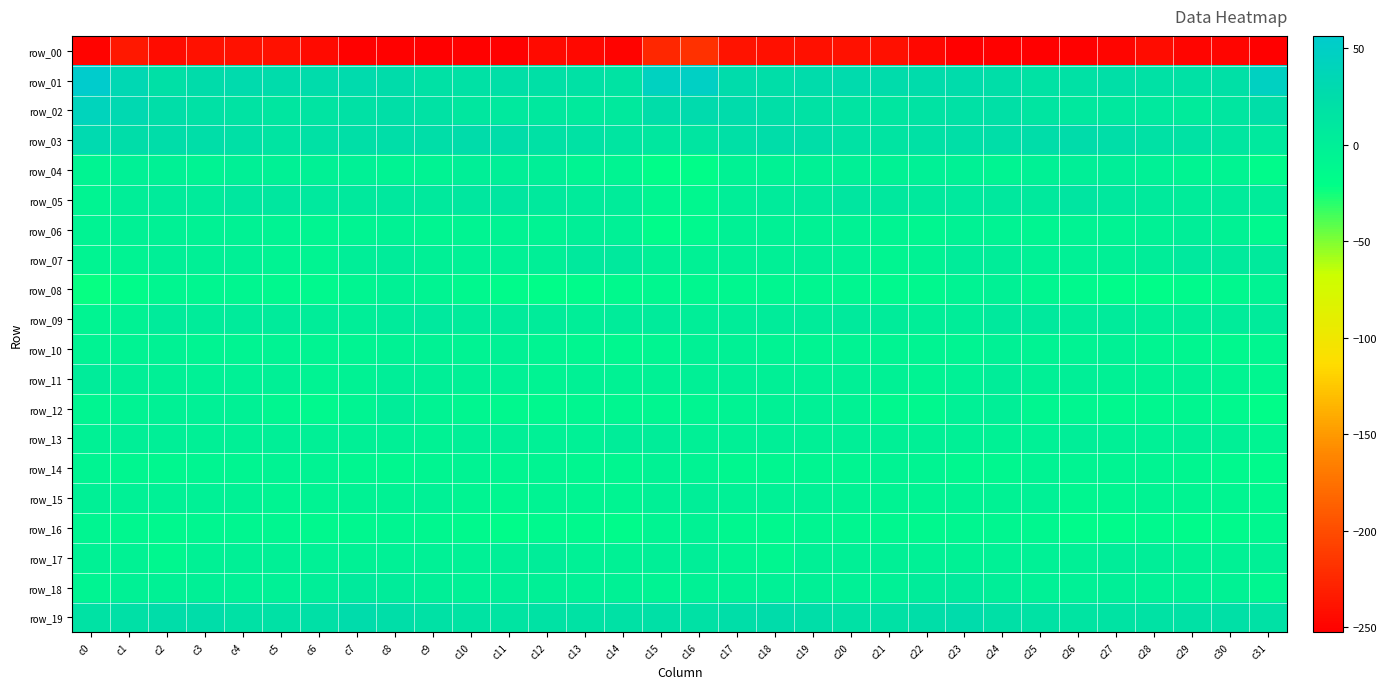

Which series changed the most between c20 and c21?

row_12